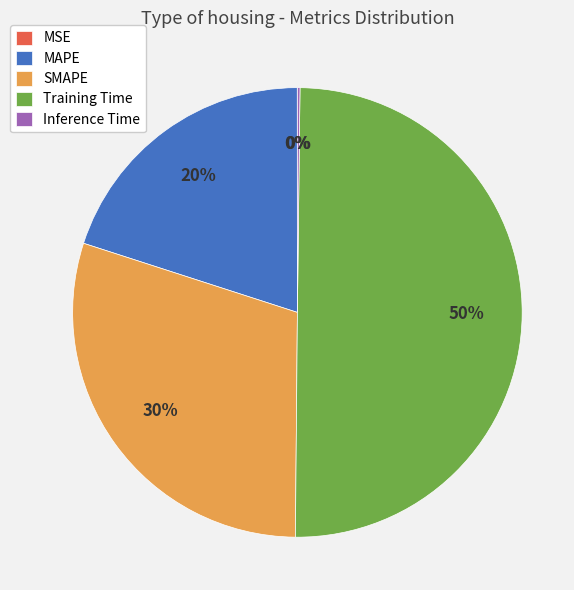

To the nearest percent, what is the average slice percentage?

20%